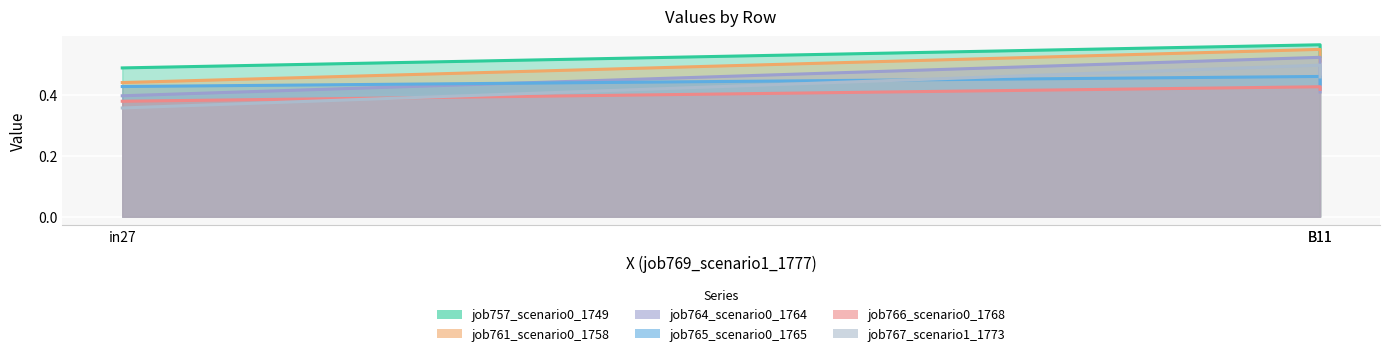

Is it true that job765_scenario0_1765 equals 0.7 at in27?

False